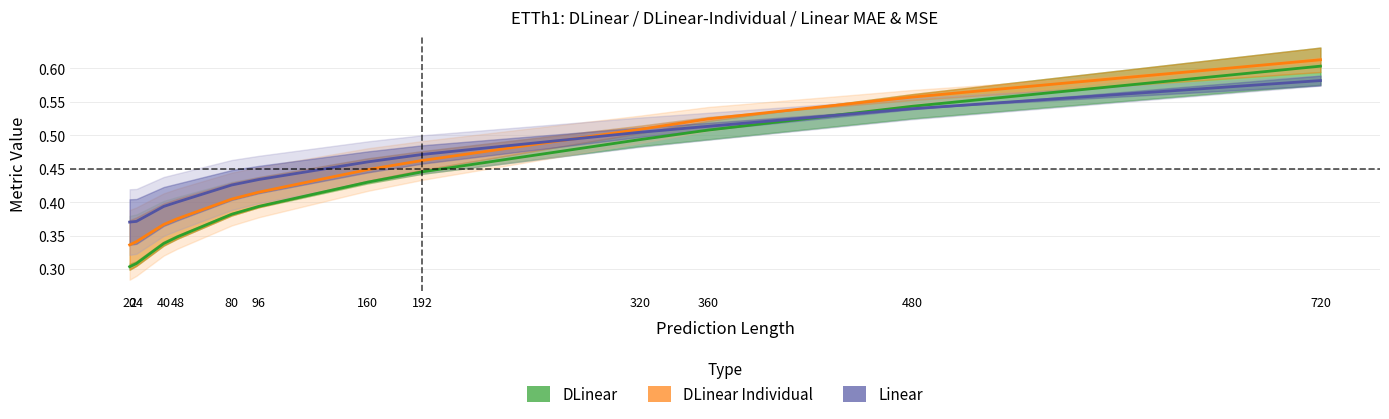

Which series has the largest total across all categories?

Linear